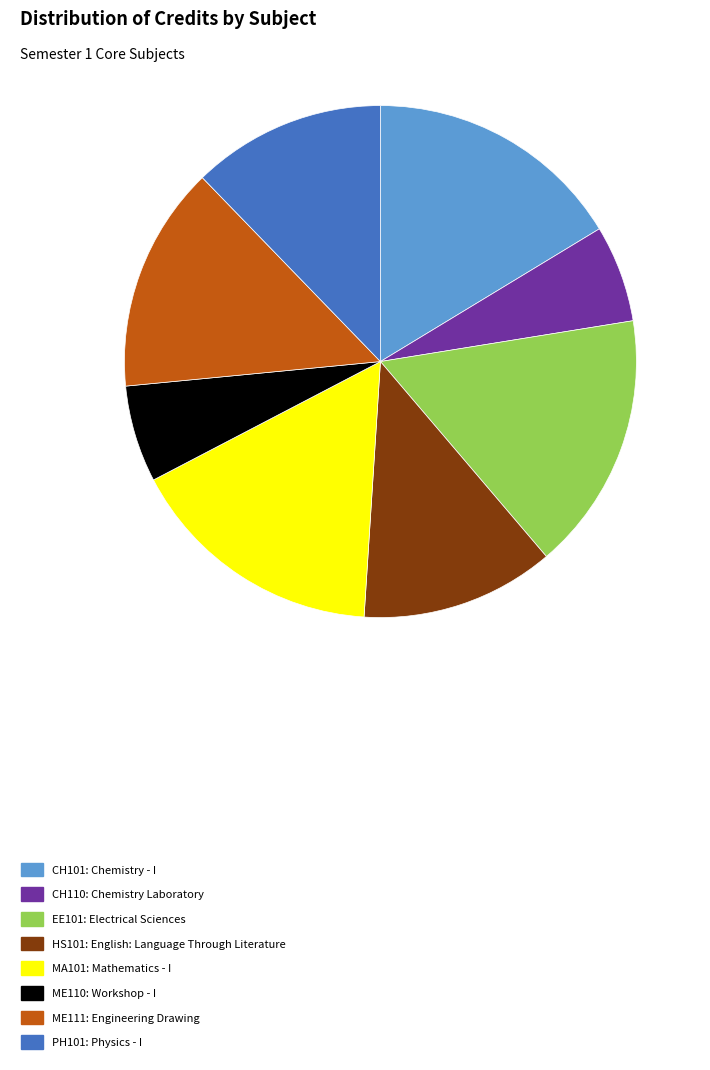

The HS101: English: Language Through Literature slice represents 12% of the pie. True or false?

True